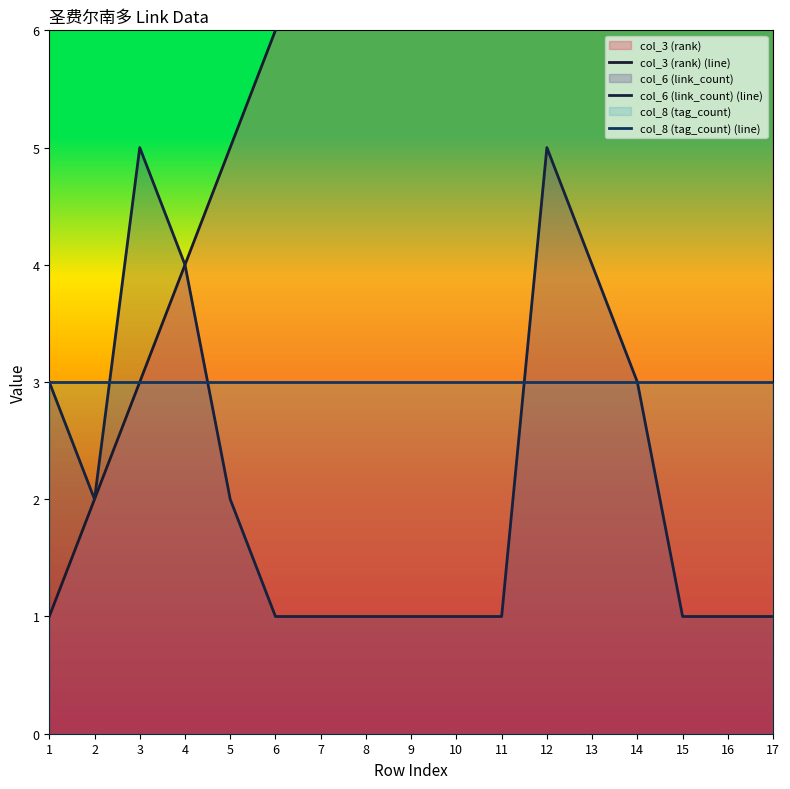

Reading left to right, what are all the values shown in this chart?

col_3 (rank) (line): 1=1	2=2	3=3	4=4	5=5	6=6	7=7	8=8	9=9	10=10	11=11	12=12	13=13	14=14	15=15	16=16	17=17
col_6 (link_count) (line): 1=3	2=2	3=5	4=4	5=2	6=1	7=1	8=1	9=1	10=1	11=1	12=5	13=4	14=3	15=1	16=1	17=1
col_8 (tag_count) (line): 1=3	2=3	3=3	4=3	5=3	6=3	7=3	8=3	9=3	10=3	11=3	12=3	13=3	14=3	15=3	16=3	17=3